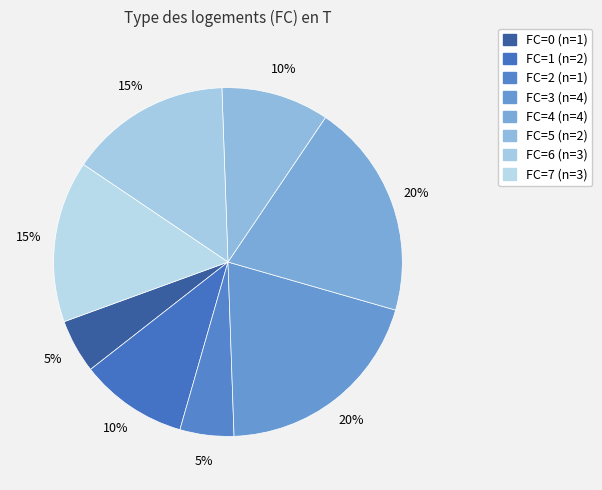

Count the number of slices in the pie.

8